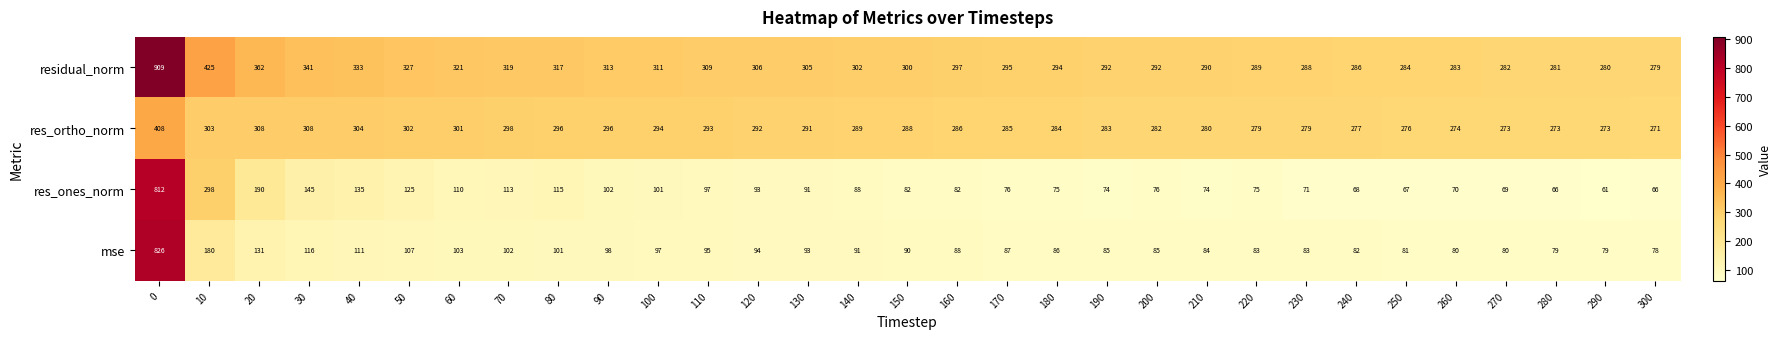

What is the maximum value shown in the chart?

909